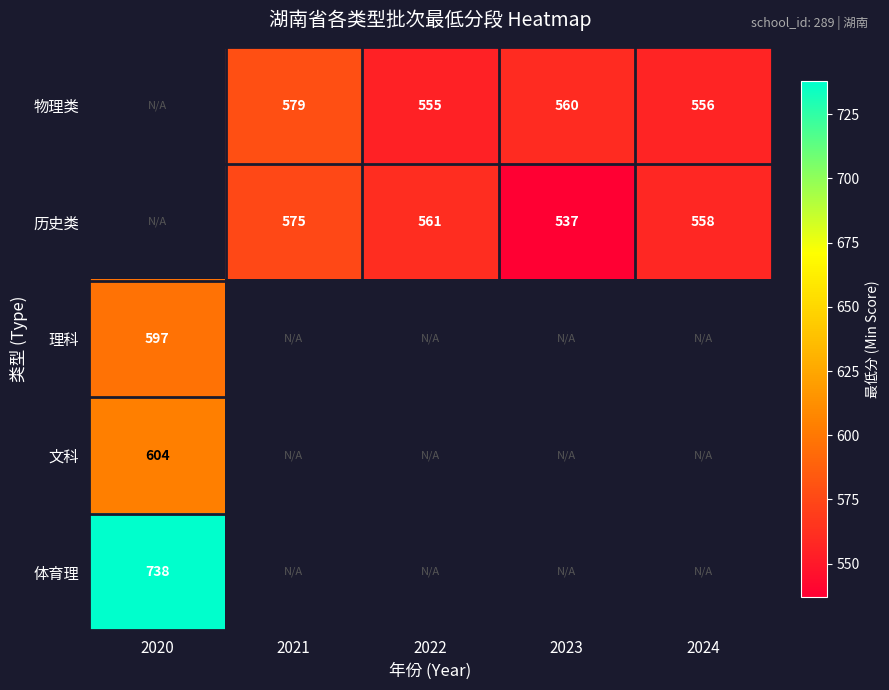

What is the minimum value shown in the chart?

537.0